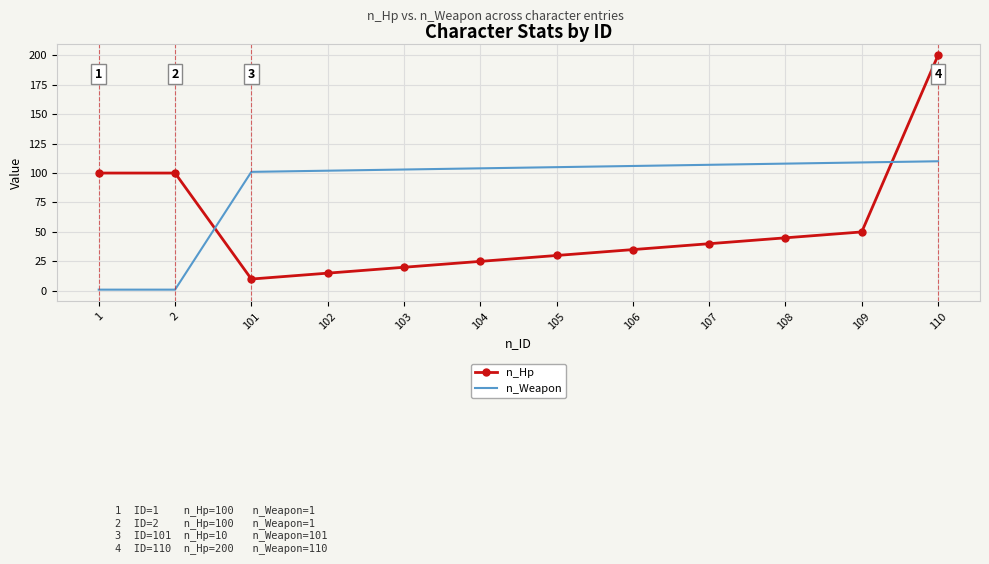

Where is the first local minimum for n_Hp?

101